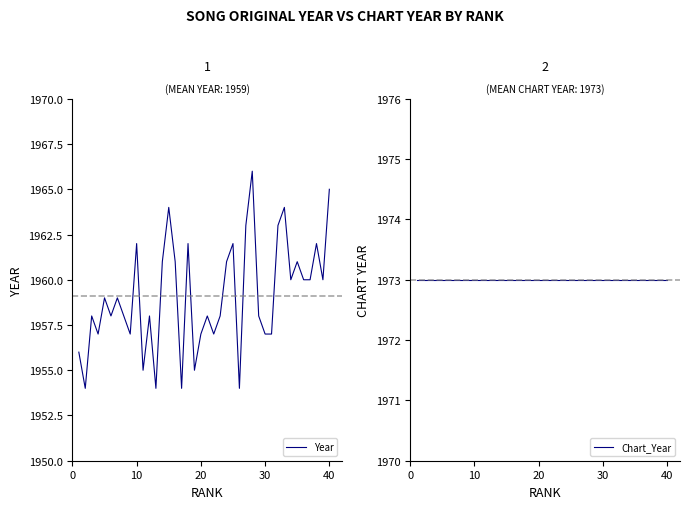

What is the lowest value of the Year series?

1954